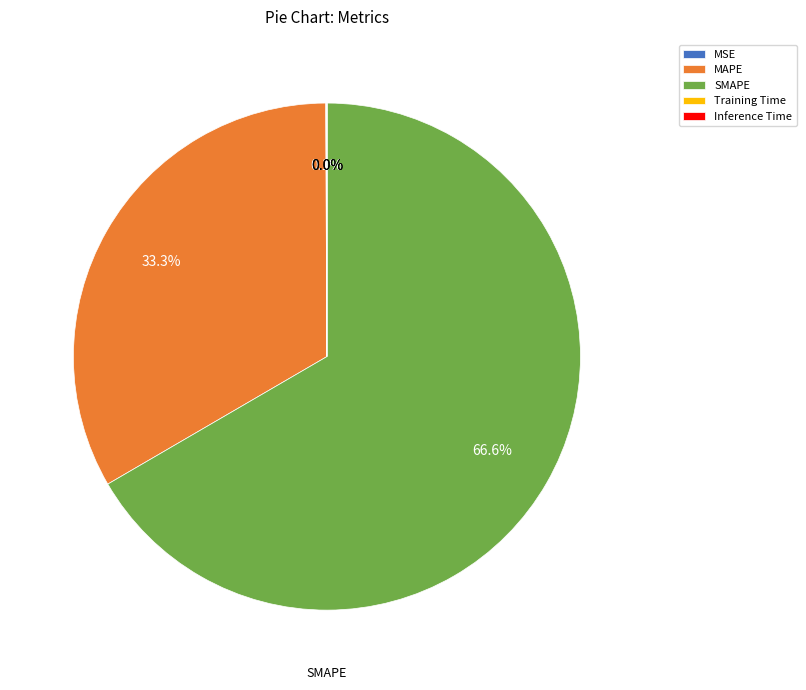

Which category has the biggest portion of the pie?

SMAPE